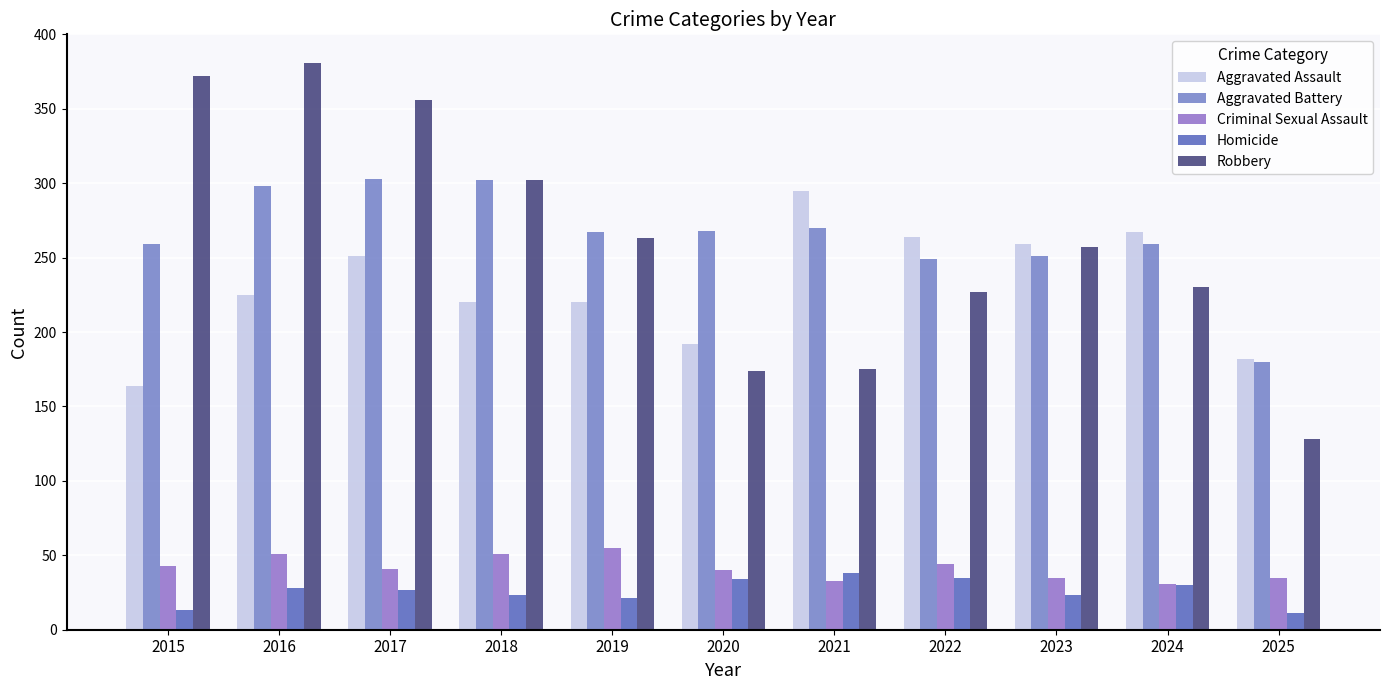

Which series has the largest total across all categories?

Aggravated Battery